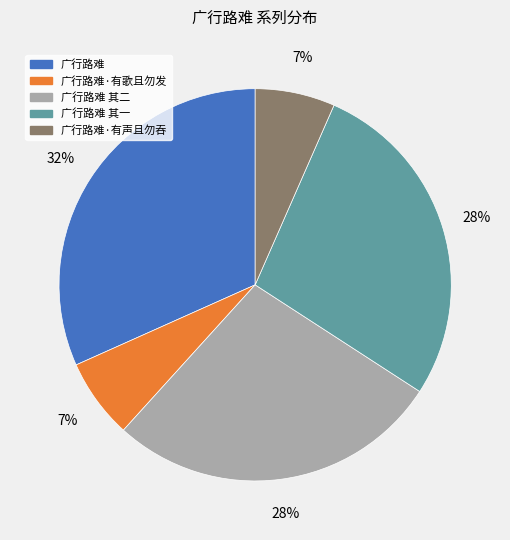

Is the sum of 广行路难 其一 and 广行路难 其二 greater than half?

Yes